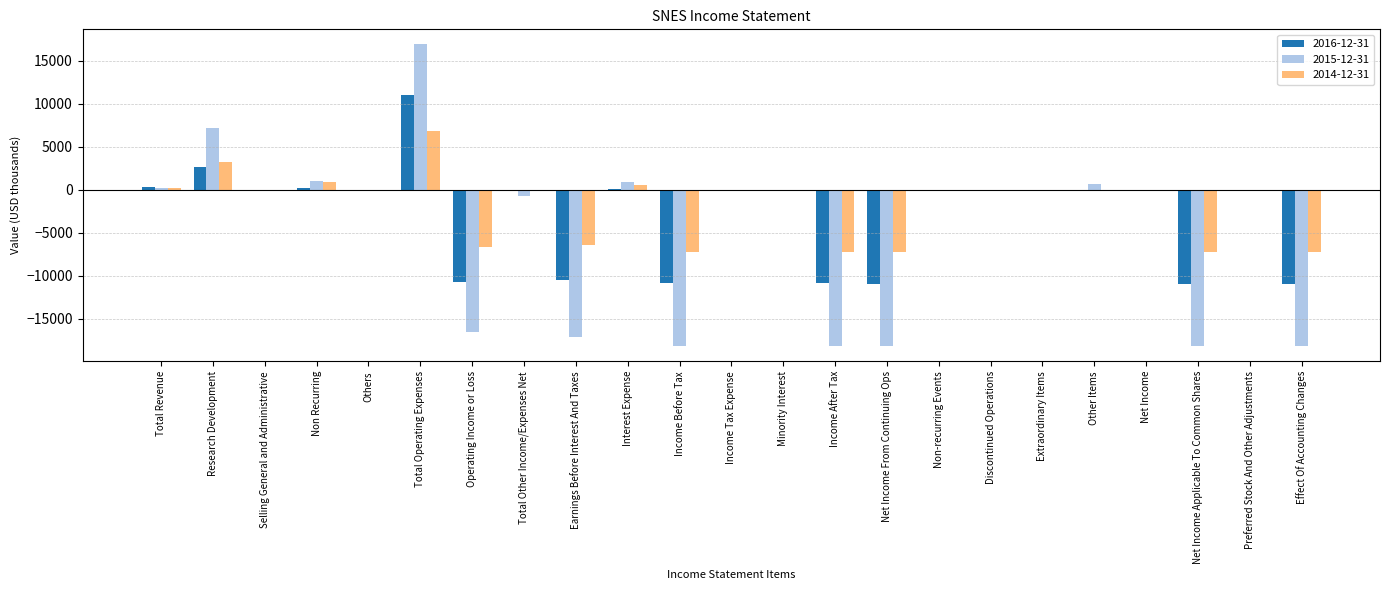

At which category is the sum across all series the highest?

Total Operating Expenses